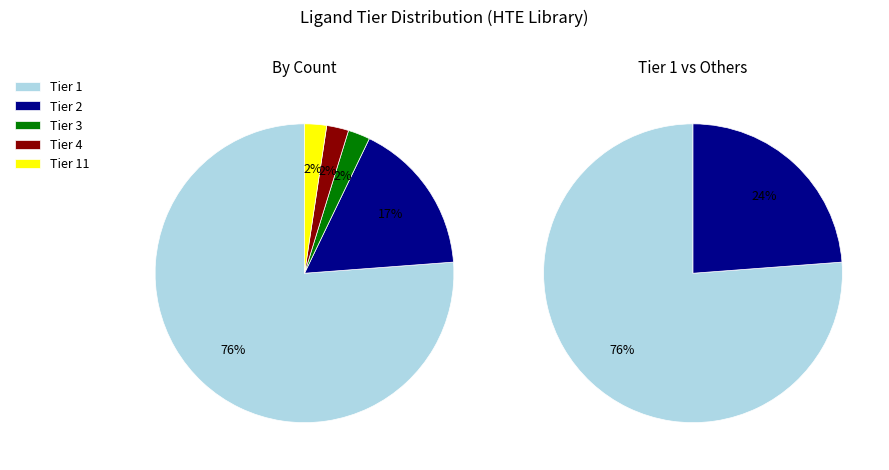

How many slices are in this pie chart?

5